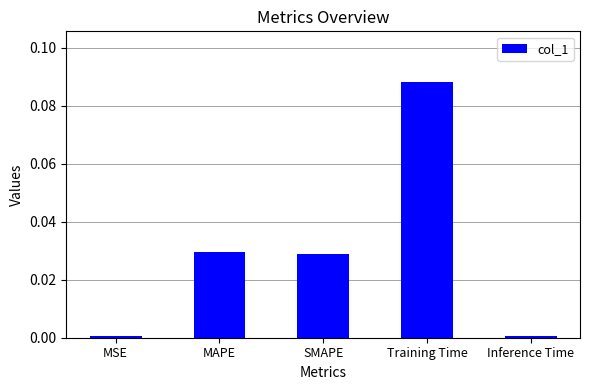

How many bars are there in total?

5